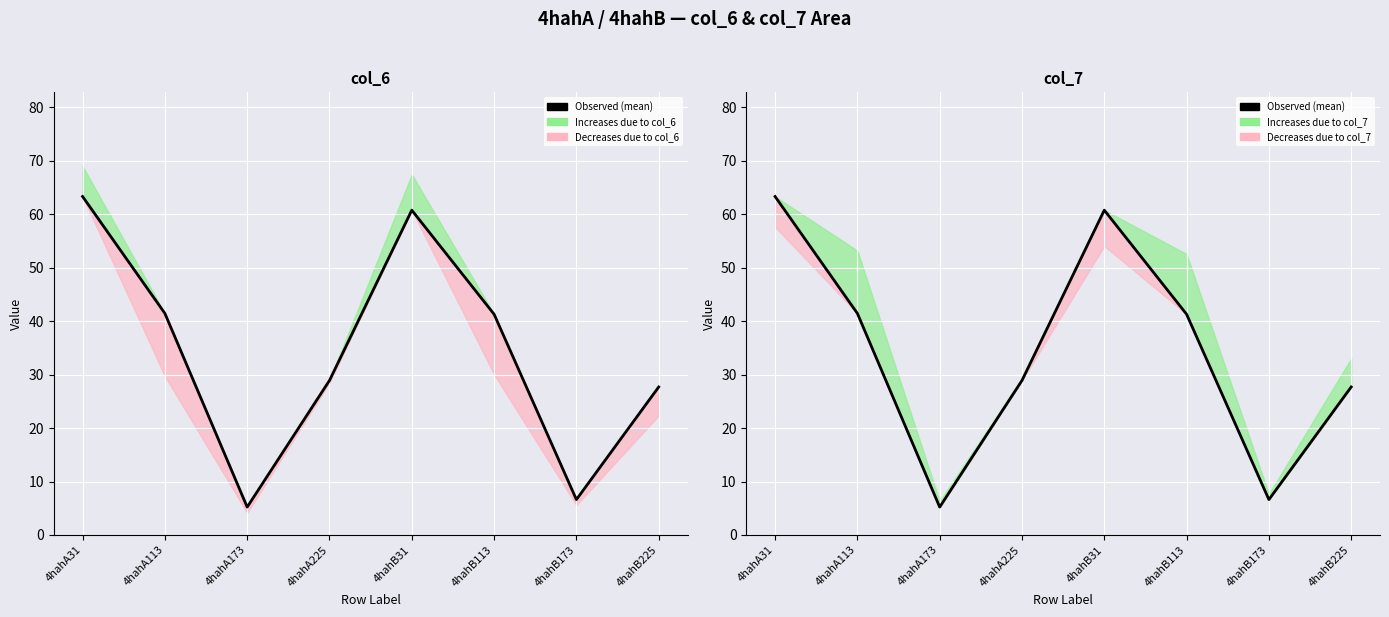

How many data points are less than 41?

4